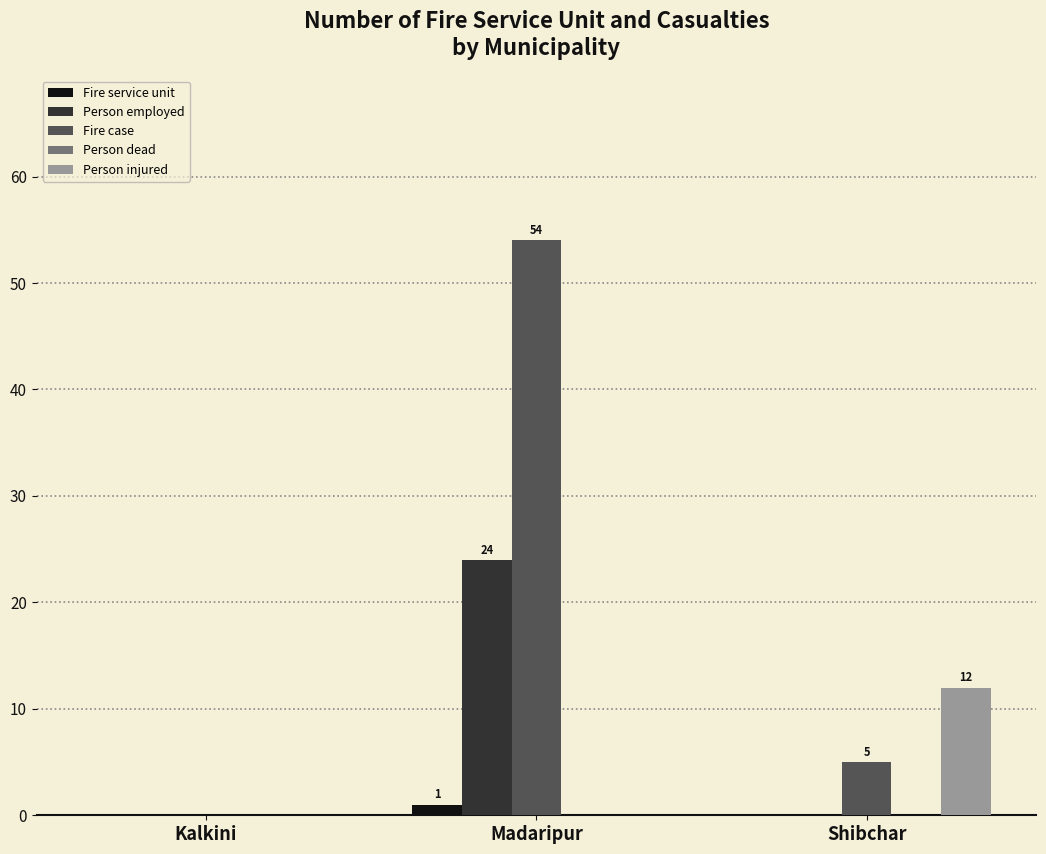

At which category is the sum across all series the highest?

Madaripur